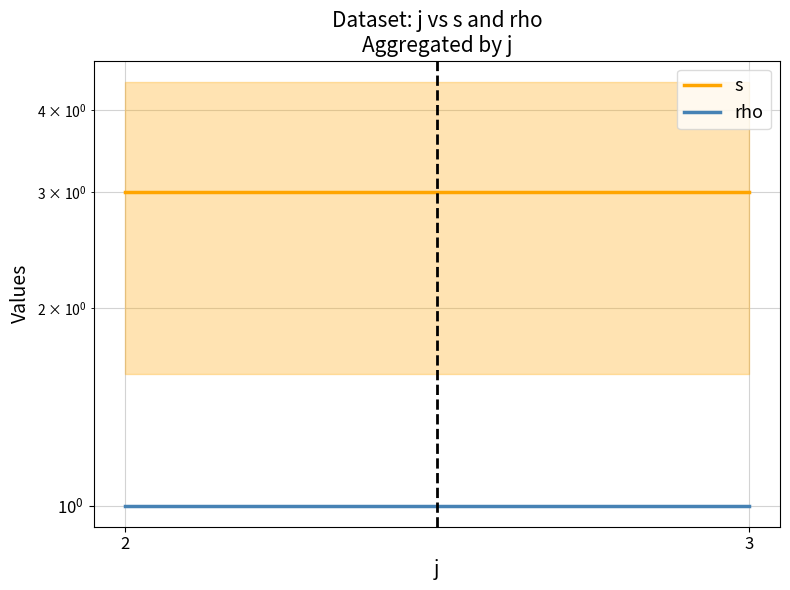

Reading left to right, what are all the values shown in this chart?

s: 3	3
rho: 1	1